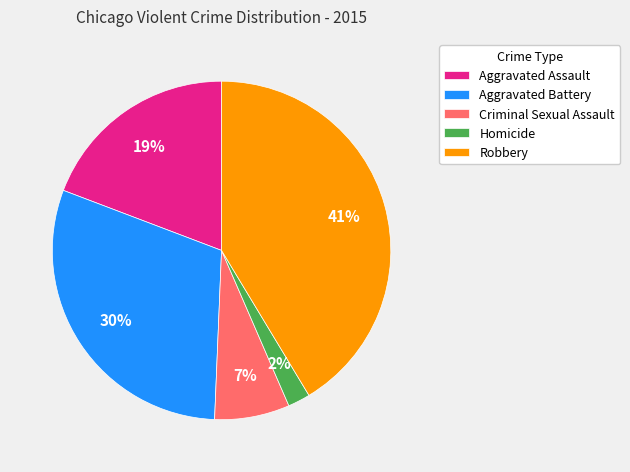

Combined, do Robbery and Aggravated Assault account for over 50%?

Yes